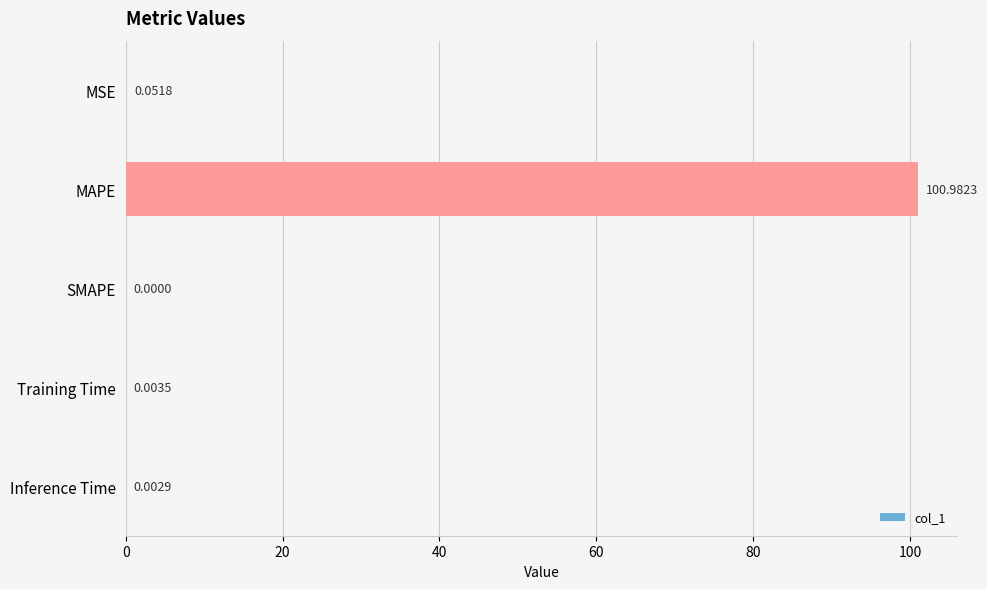

What is the sum of the values at Inference Time and MAPE?

101.0